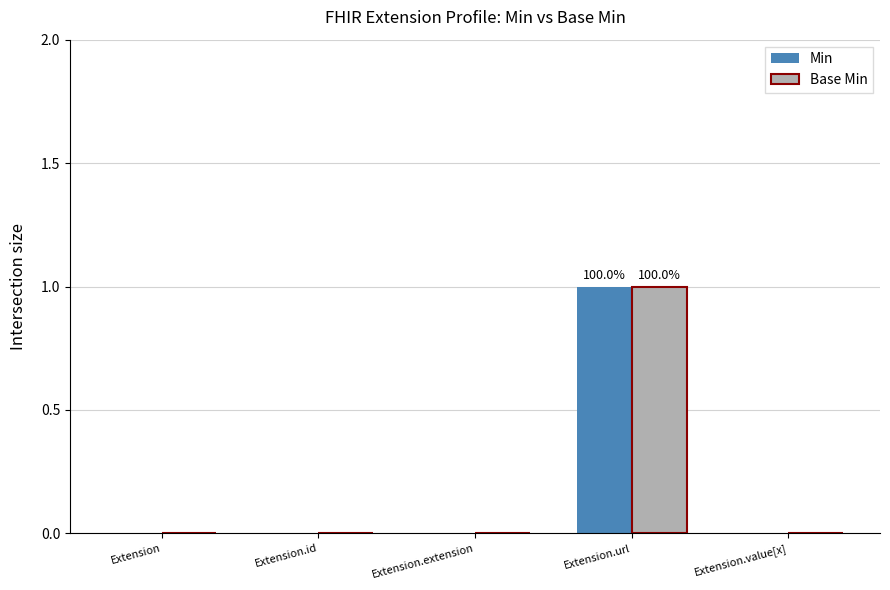

The Base Min series shows 0 at Extension.value[x]. True or false?

True